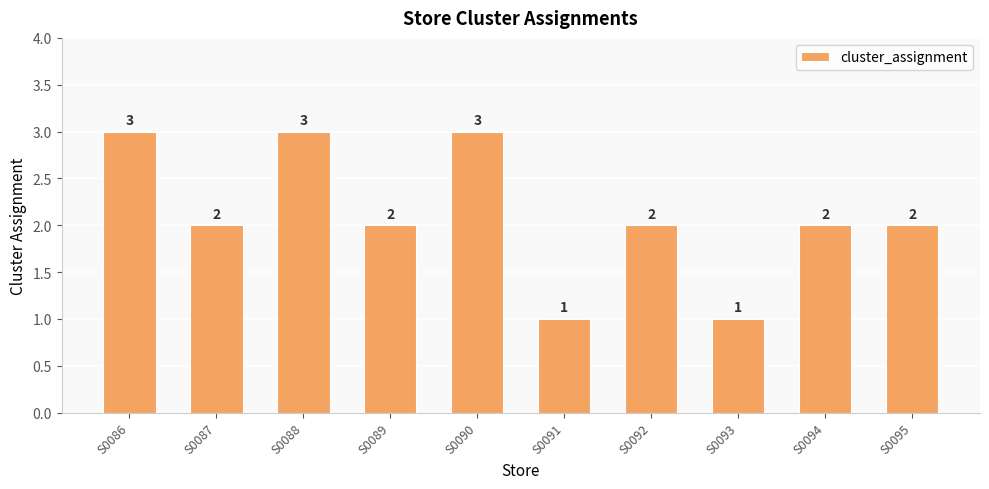

What is the minimum value shown in the chart?

1